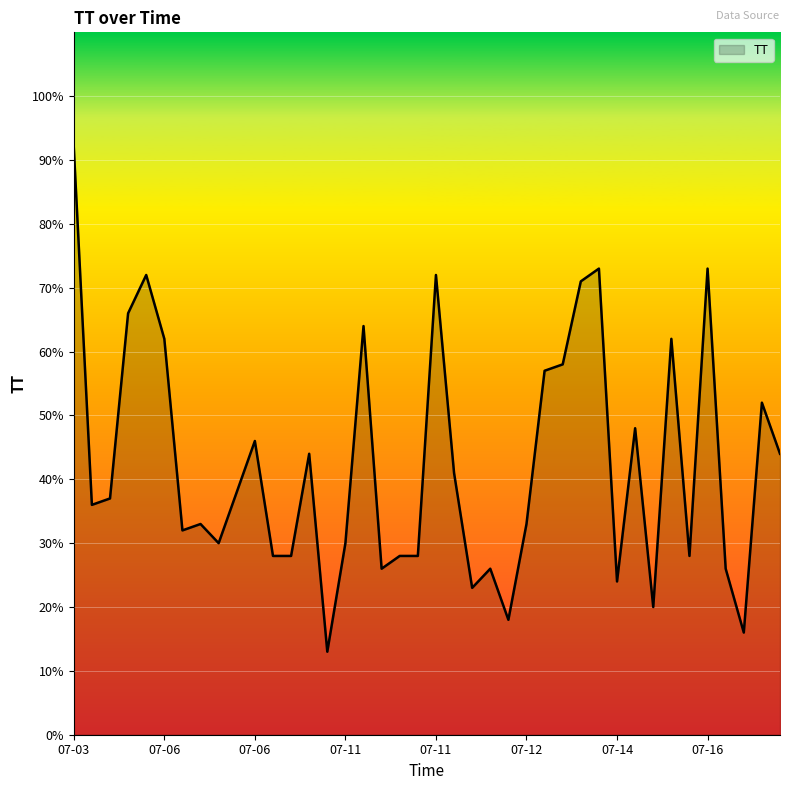

True or false: there are more than 1 points higher than both neighbors.

True